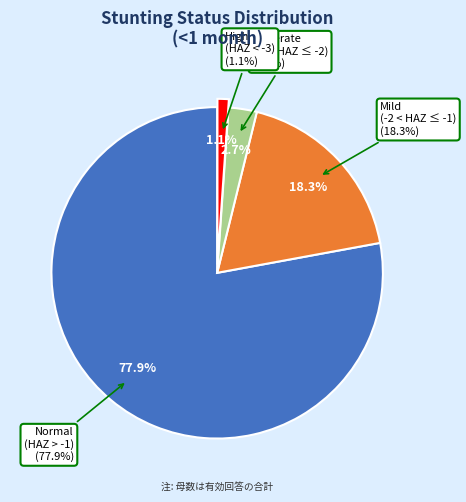

Rank the categories by value from lowest to highest.

High (HAZ-score < -3), Moderate (HAZ-score between -3 and -2), Mild (HAZ-score between -2 and -1), Normal (HAZ-score > -1)